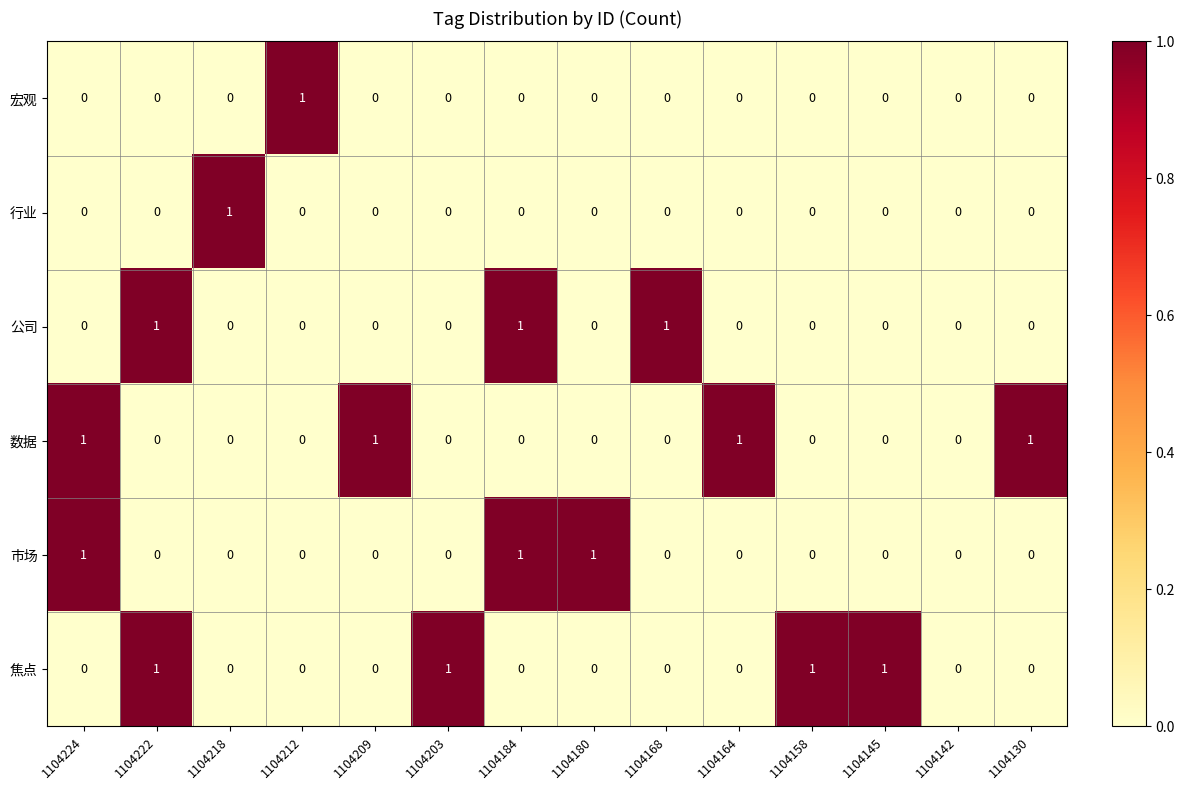

Which series changed the most between 1104158 and 1104142?

焦点